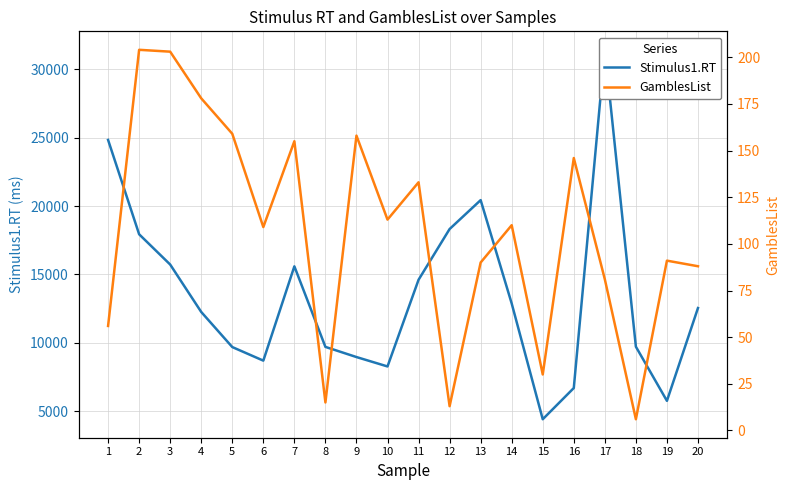

Reading left to right, what are all the values shown in this chart?

Stimulus1.RT: 24836	17934	15720	12250	9682	8689	15588	9694	8951	8263	14605	18317	20433	12869	4400	6684	31431	9709	5747	12537
GamblesList: 56	204	203	178	159	109	155	15	158	113	133	13	90	110	30	146	81	6	91	88